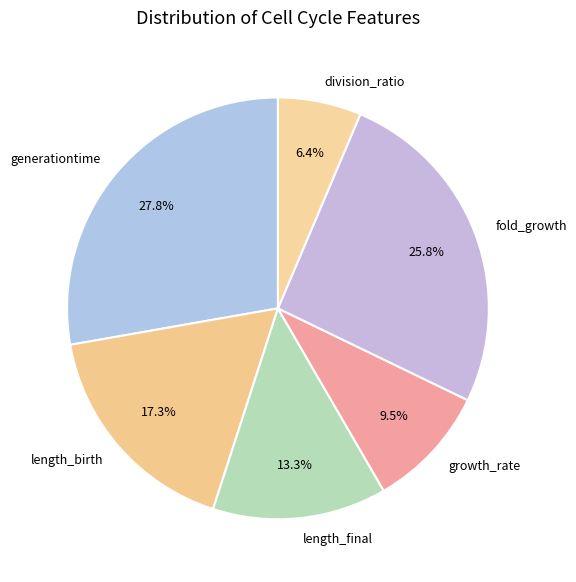

Is it true that length_final is 13% of the pie?

True